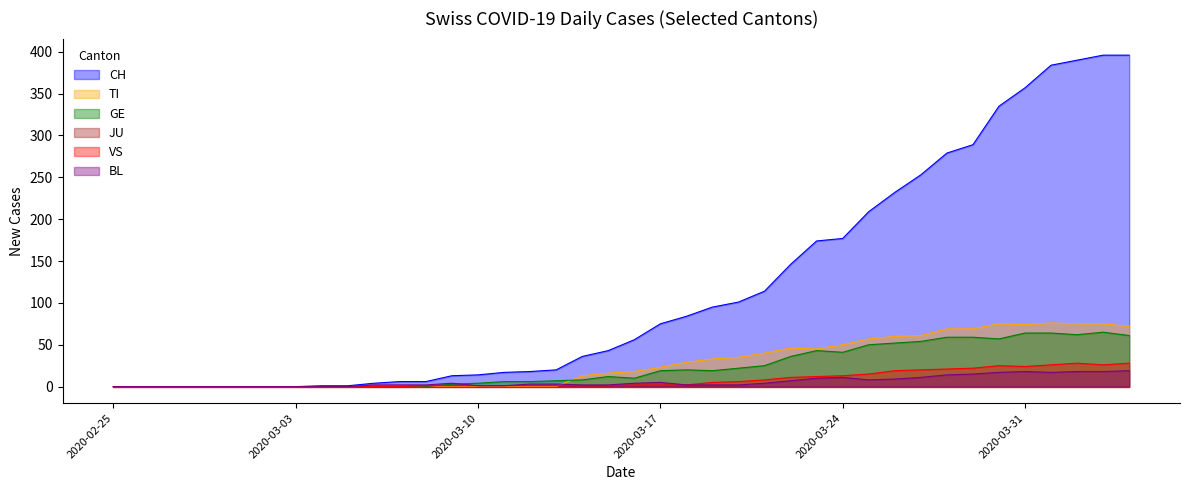

Is it true that CH equals 0 at 2020-02-25?

True